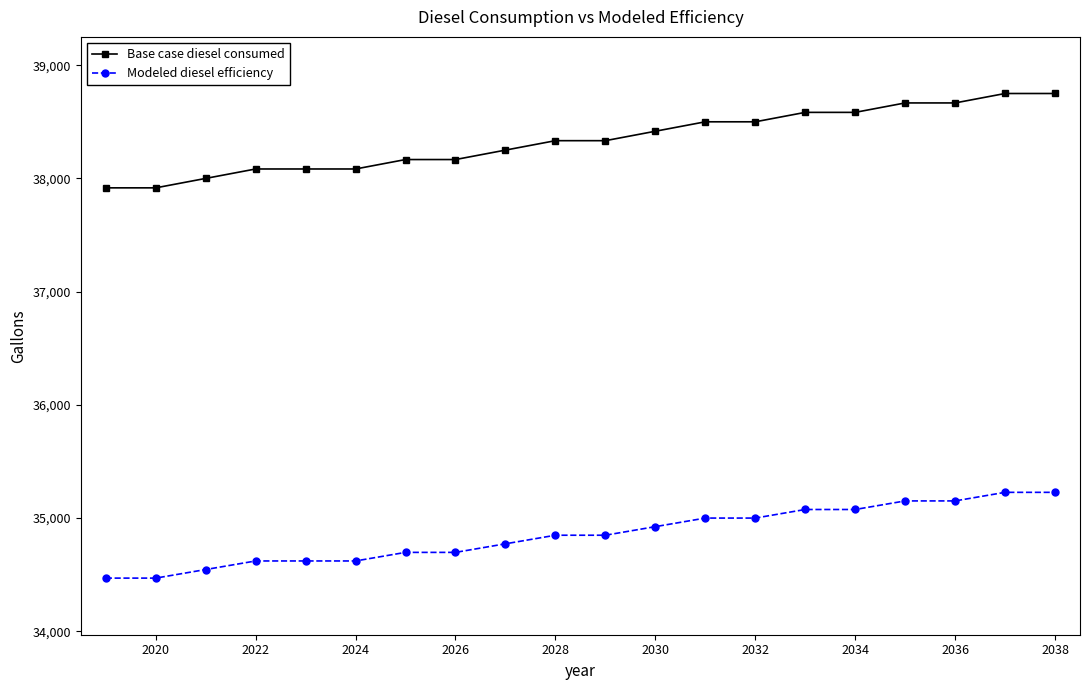

Reading left to right, what are all the values shown in this chart?

Base case diesel consumed: 37916.7	37916.7	38000.0	38083.3	38083.3	38083.3	38166.7	38166.7	38250.0	38333.3	38333.3	38416.7	38500.0	38500.0	38583.3	38583.3	38666.7	38666.7	38750.0	38750.0
Modeled diesel efficiency: 34469.7	34469.7	34545.5	34621.2	34621.2	34621.2	34697.0	34697.0	34772.7	34848.5	34848.5	34924.2	35000.0	35000.0	35075.8	35075.8	35151.5	35151.5	35227.3	35227.3